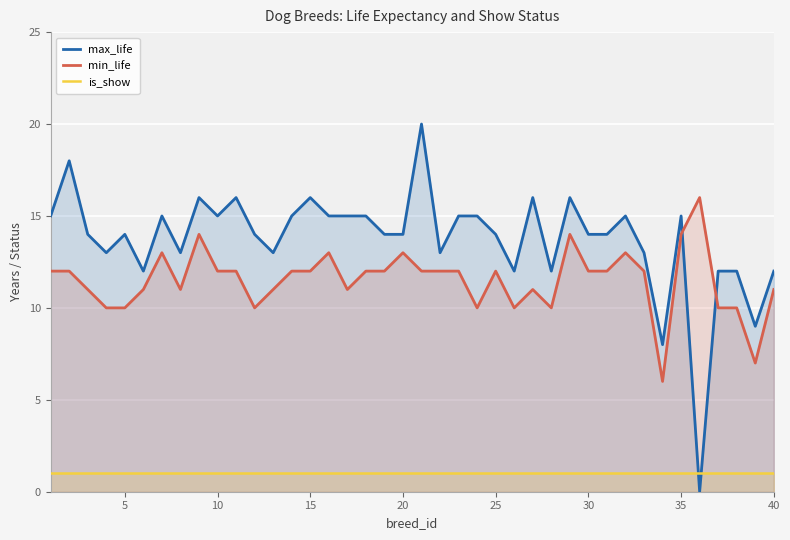

Which series ends up on top after the final intersection of is_show and max_life?

max_life